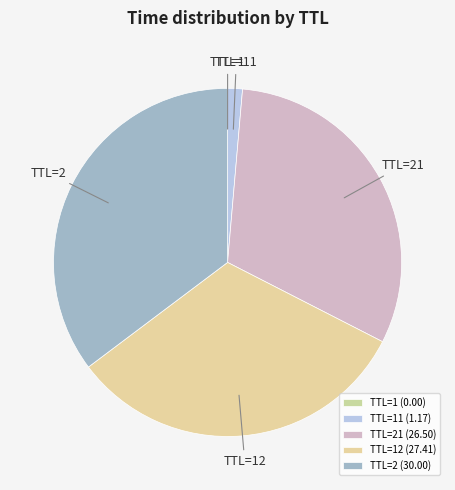

To the nearest percent, what is the difference between the largest and smallest slice percentages?

35%